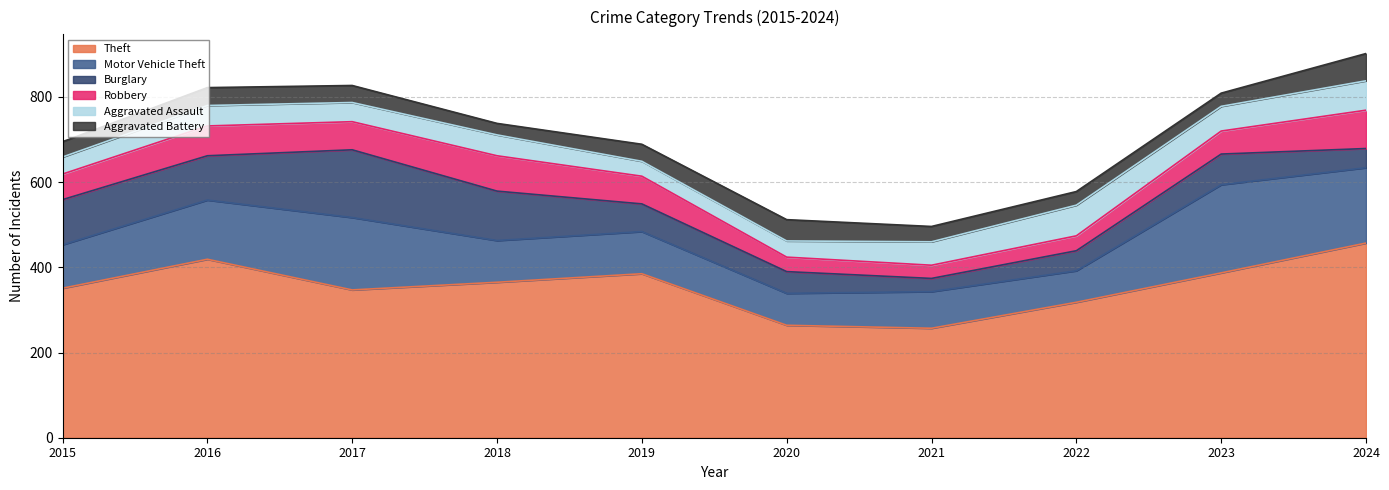

What is the sum of all Robbery values?

588